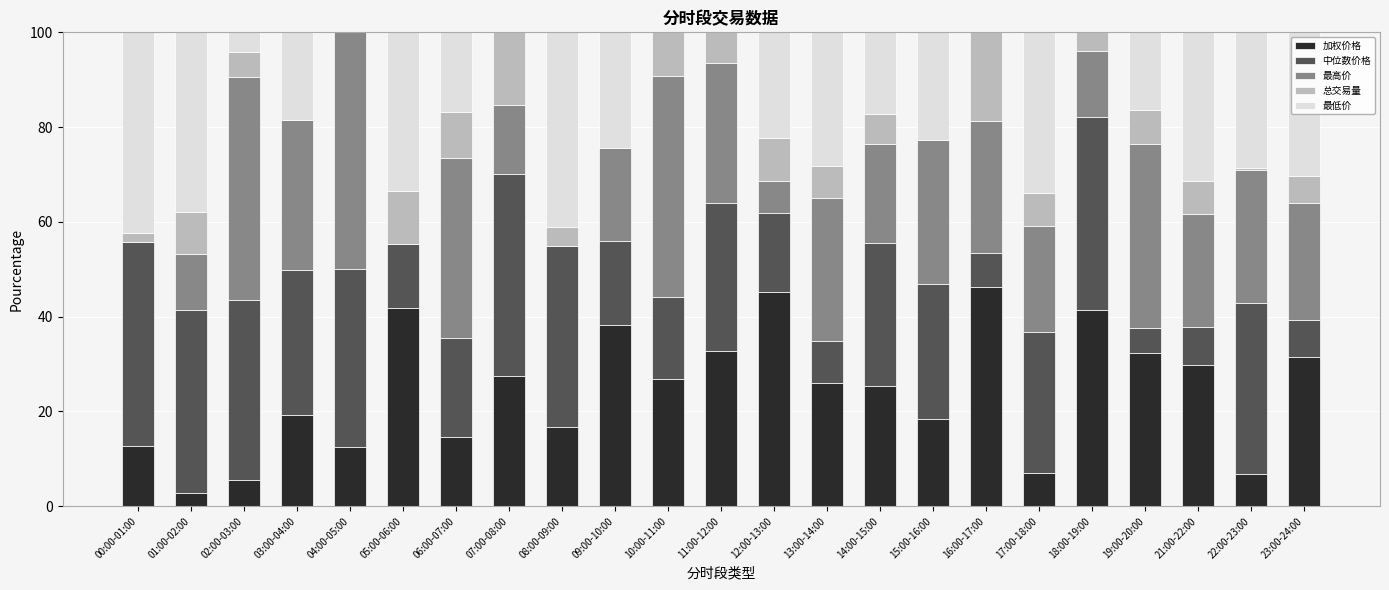

What are all the series names shown in the legend?

加权价格, 中位数价格, 最高价, 总交易量, 最低价